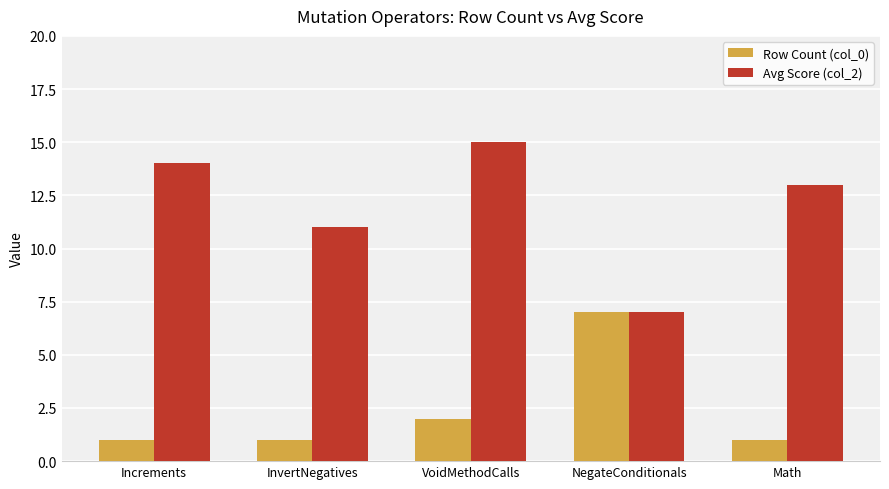

Are the bars horizontal?

No